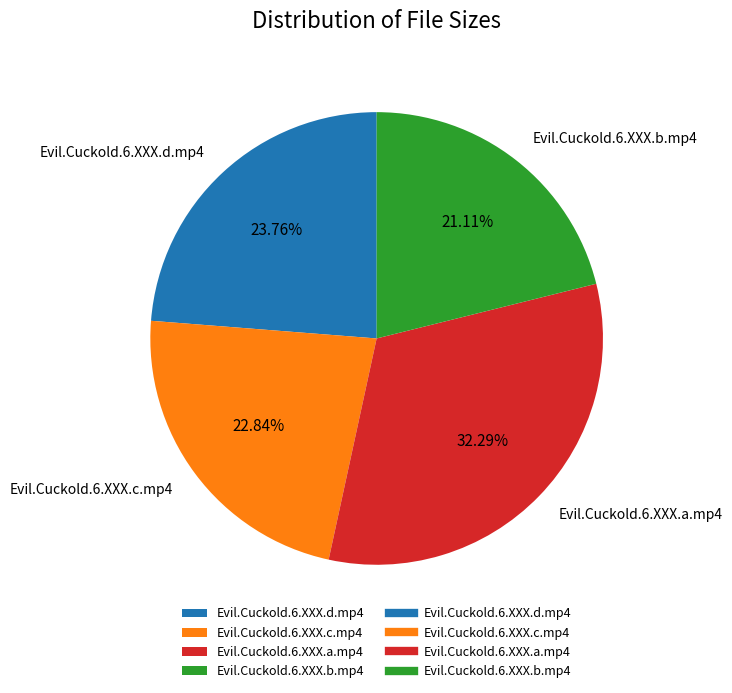

What portion of the pie excludes Evil.Cuckold.6.XXX.d.mp4?

76.2%